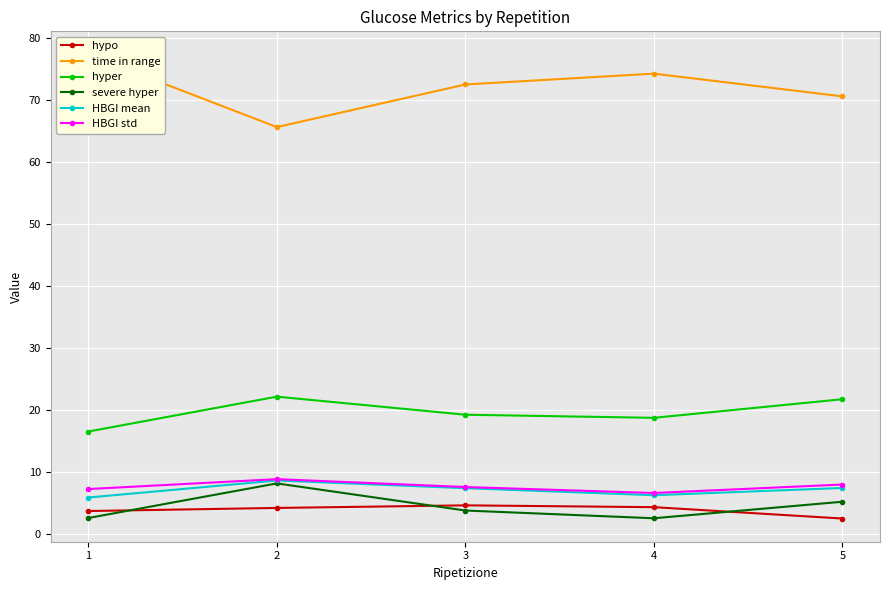

Where is the first local minimum for severe hyper?

4